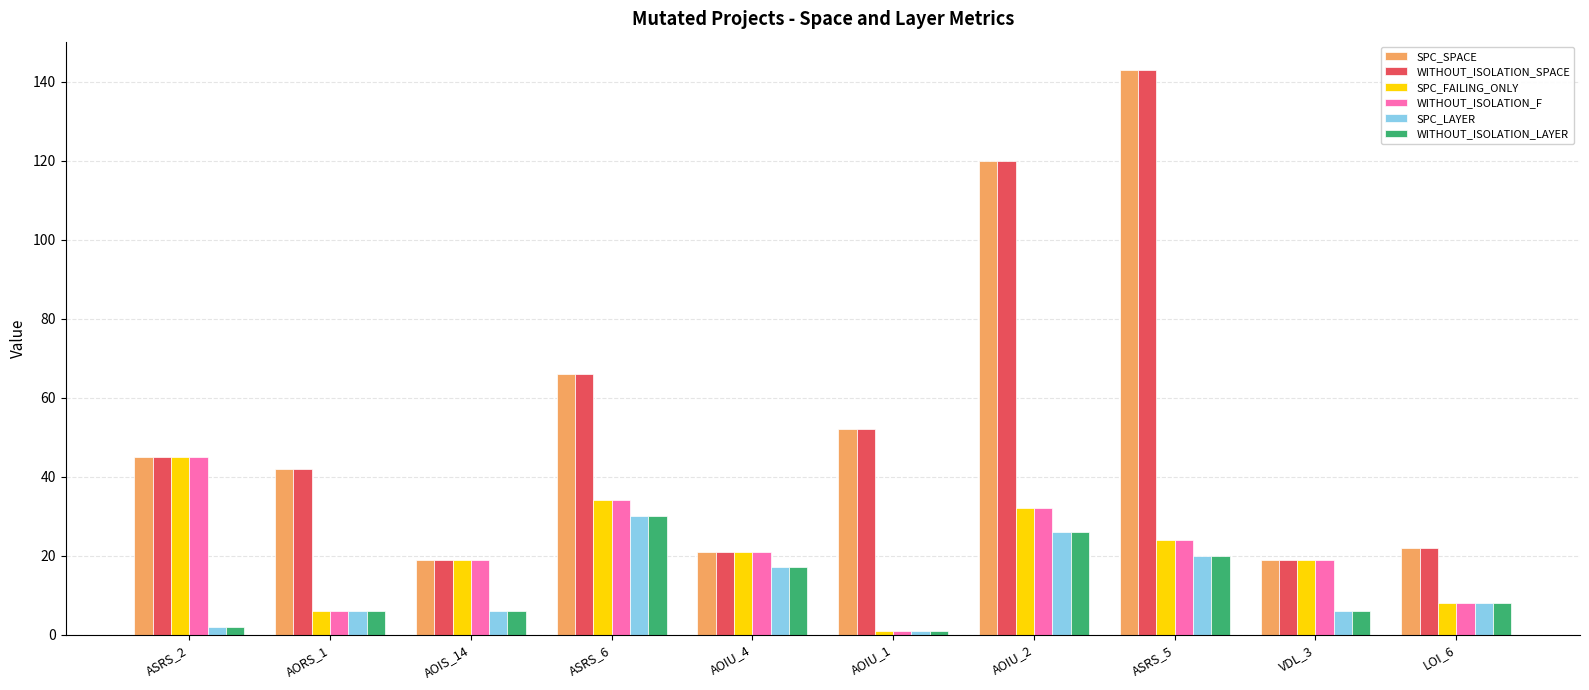

Is it true that SPC_SPACE equals 28 at AOIU_4?

False